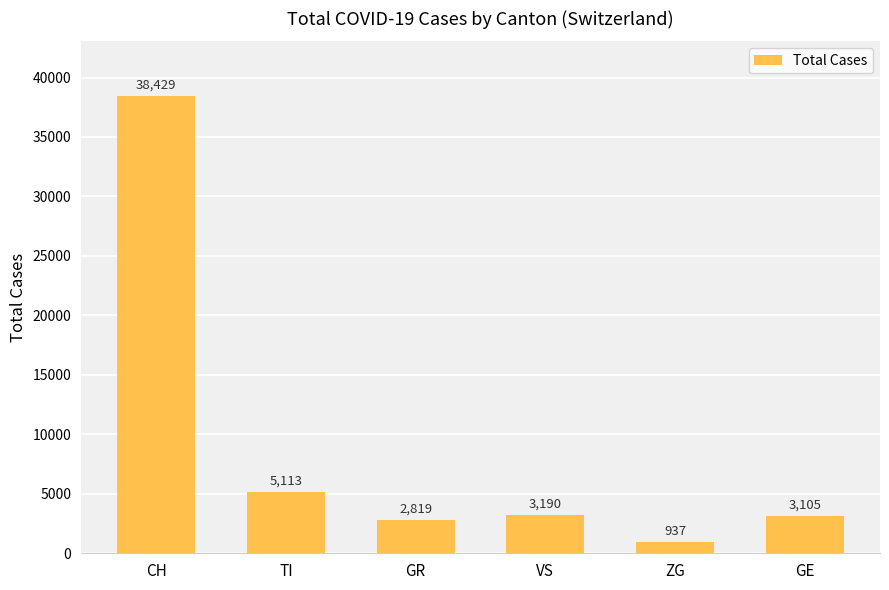

Is it true that the value at VS is 3190?

True